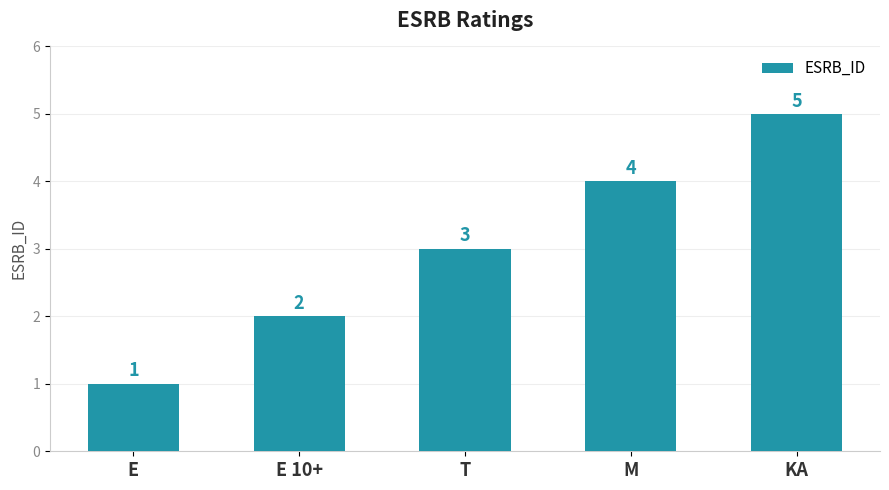

Is it true that the value at E 10+ is 2?

True